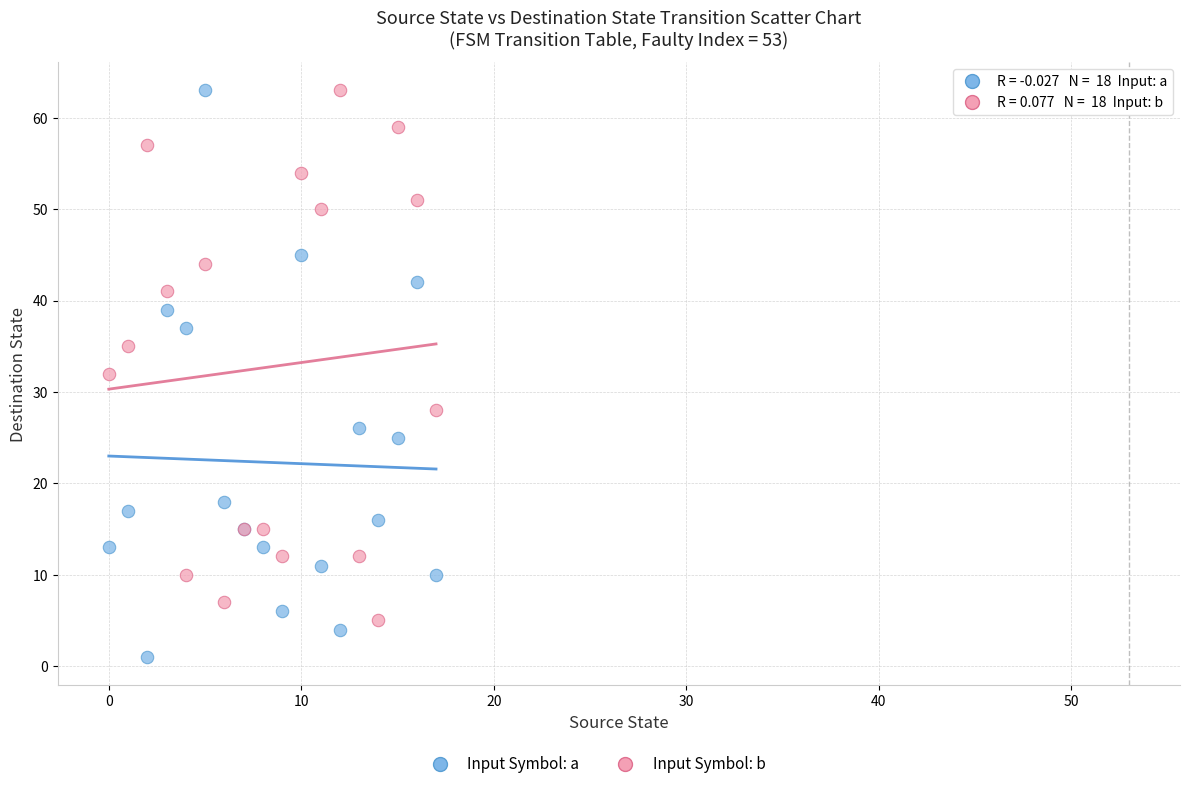

In the Input Symbol: b series, what Y value is closest to 34?

35